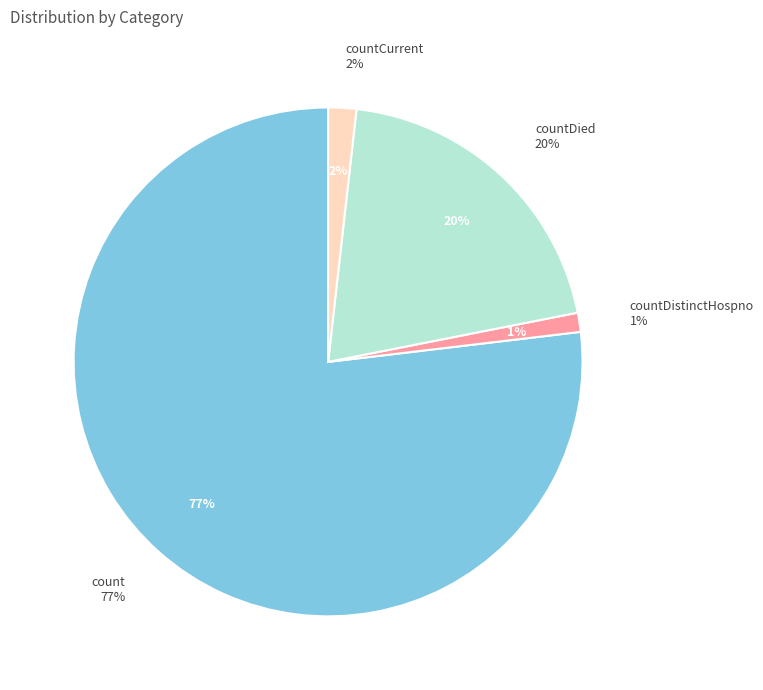

True or false: countCurrent accounts for 11% of the total.

False